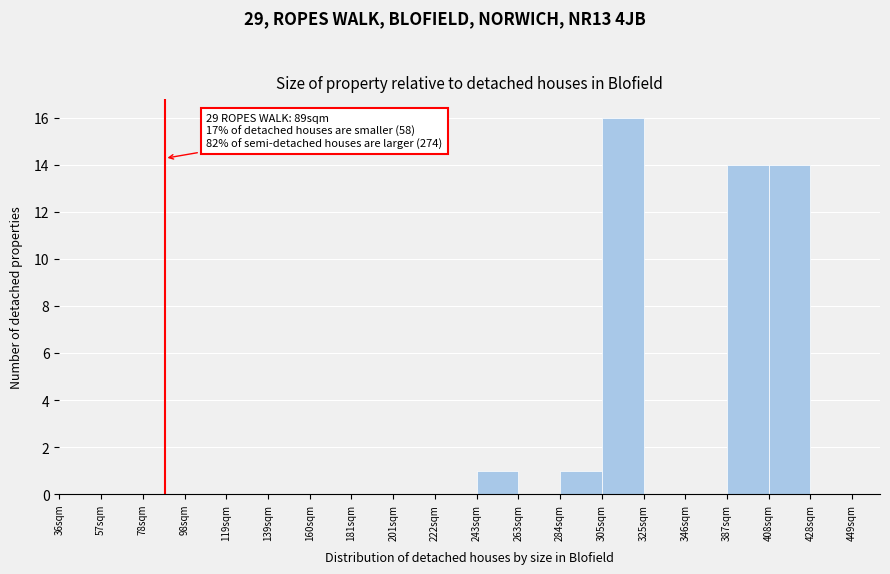

Reading left to right, transcribe all the data shown in this chart.

36sqm=0	57sqm=0	78sqm=0	98sqm=0	119sqm=0	139sqm=0	160sqm=0	181sqm=0	201sqm=0	222sqm=0	243sqm=1	263sqm=0	284sqm=1	305sqm=16	325sqm=0	346sqm=0	387sqm=14	408sqm=14	428sqm=0